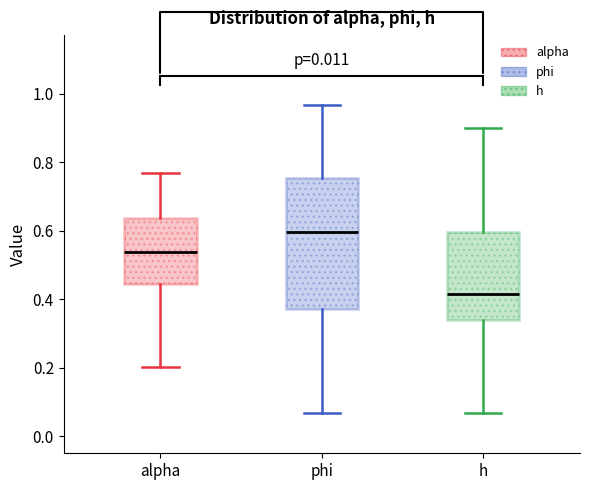

Reading left to right, read every box against the y-axis: the position of its median line, the range the box covers, and the ends of its whiskers. The values are not printed on the chart, so give them approximately, as read against the axis.

alpha: median 0.54, box 0.44 to 0.64, whiskers 0.20 to 0.76
phi: median 0.60, box 0.38 to 0.76, whiskers 0.06 to 0.96
h: median 0.42, box 0.34 to 0.60, whiskers 0.06 to 0.90